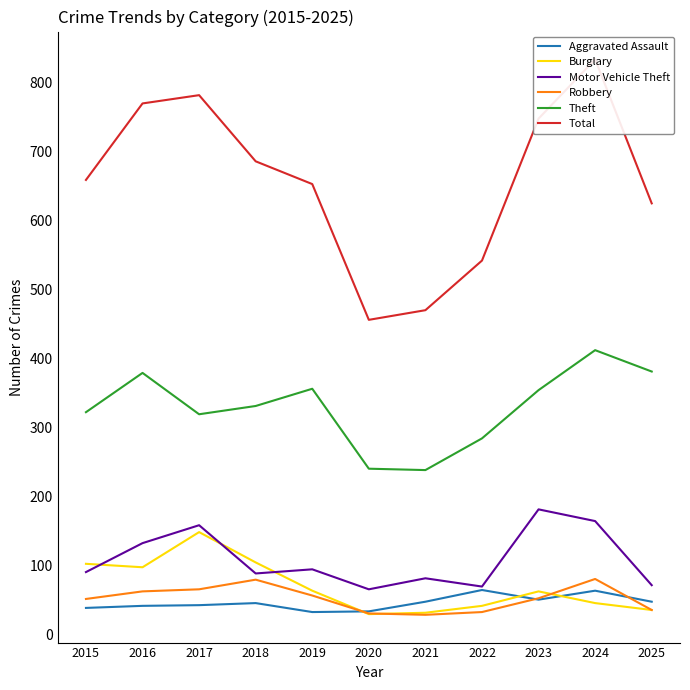

True or false: Aggravated Assault has more than 0 points higher than both neighbors.

True